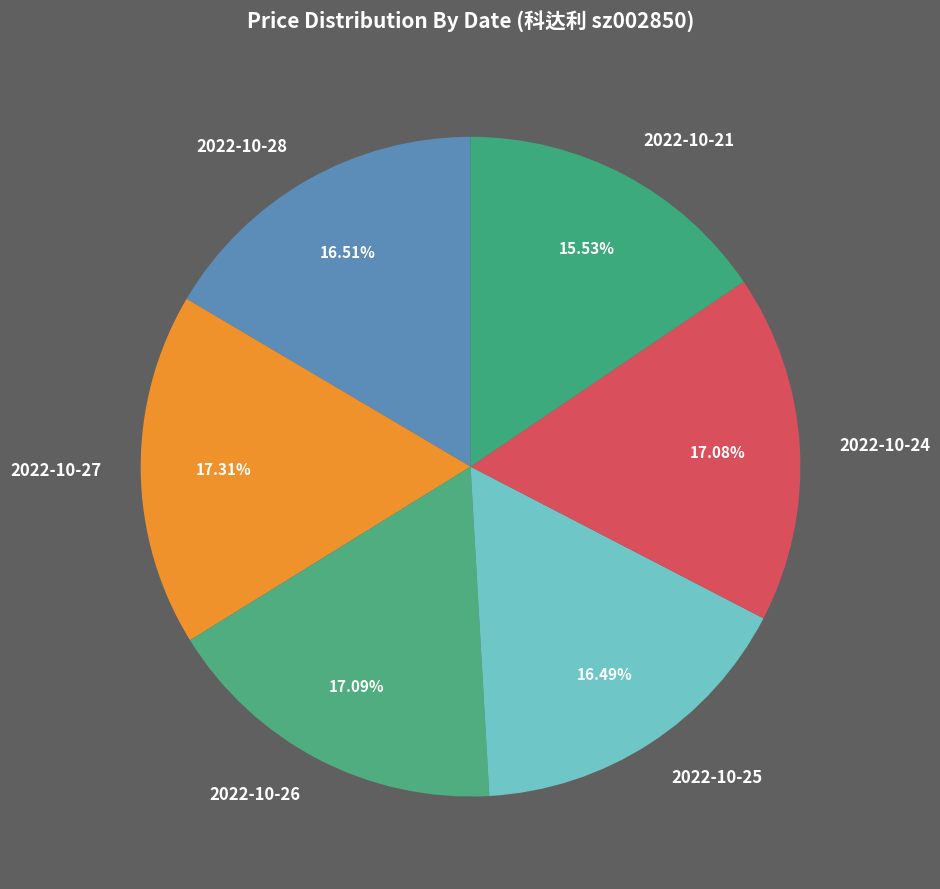

To the nearest percent, what is the combined percentage of 2022-10-21 and 2022-10-25?

32%